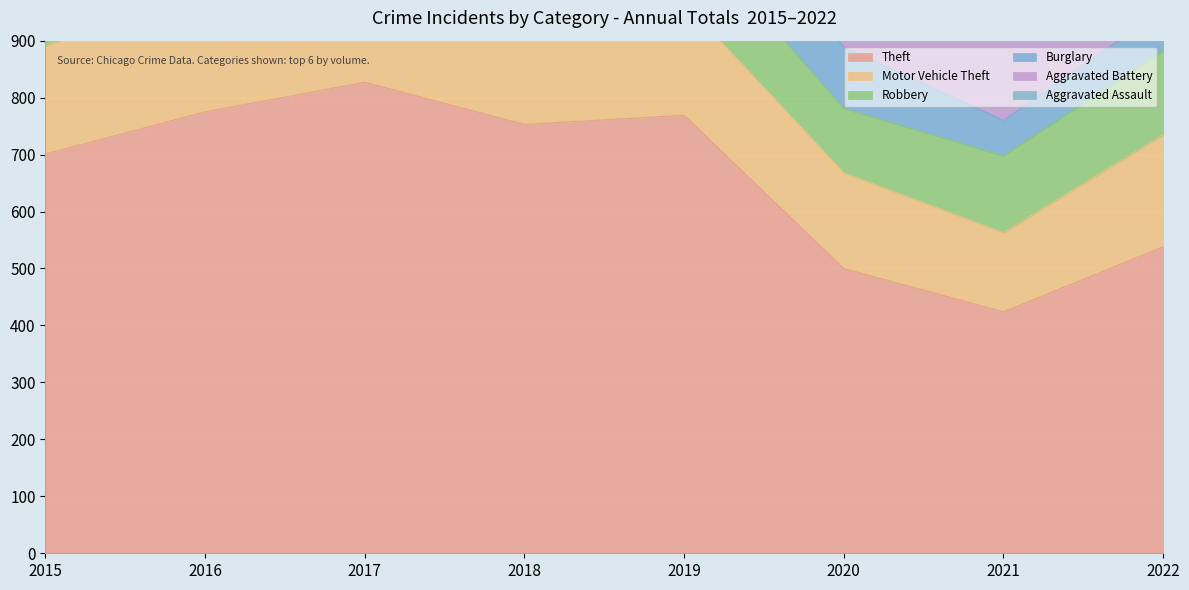

List the labels in order of Aggravated Battery value, largest first.

2016, 2022, 2017, 2020, 2018, 2019, 2021, 2015